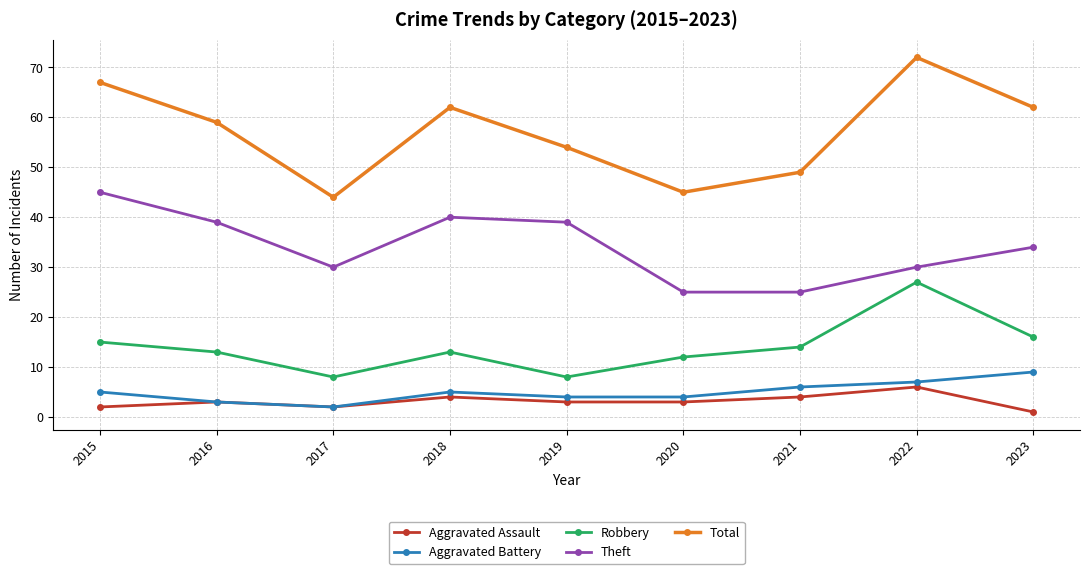

What is the spread (max minus min) of values at 2020?

42